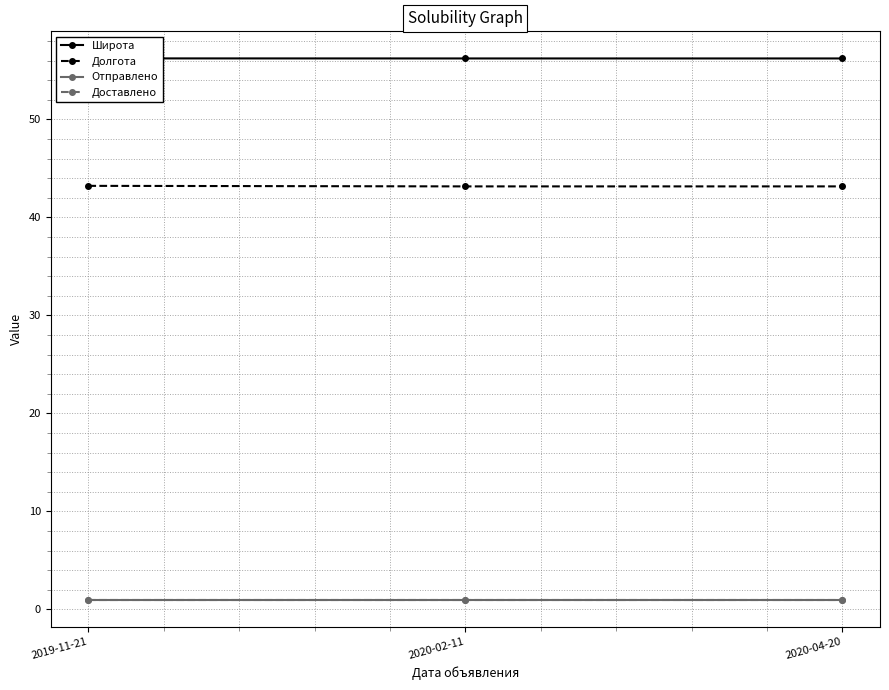

Is the value of Широта at 2019-11-21 greater than the value of Долгота at 2020-04-20?

Yes